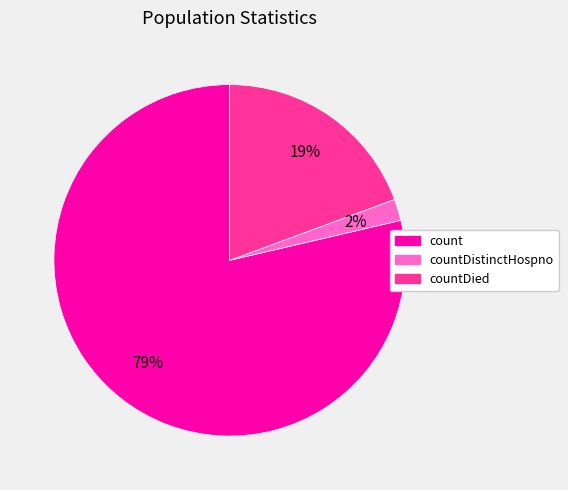

To the nearest percent, what is the average slice percentage?

33%